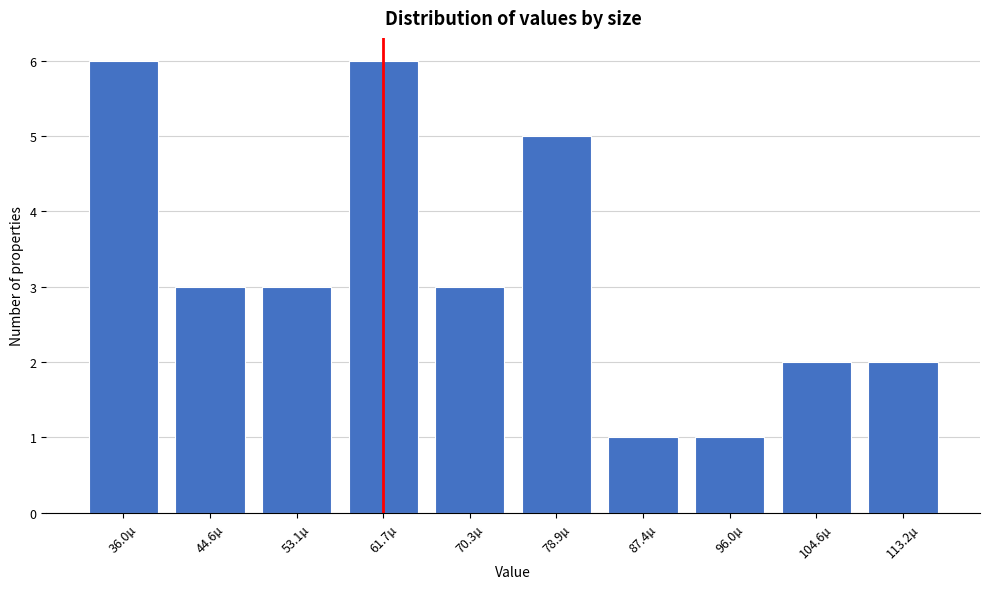

Reading left to right, list all the values displayed in this chart.

36.0µ=6	44.6µ=3	53.1µ=3	61.7µ=6	70.3µ=3	78.9µ=5	87.4µ=1	96.0µ=1	104.6µ=2	113.2µ=2